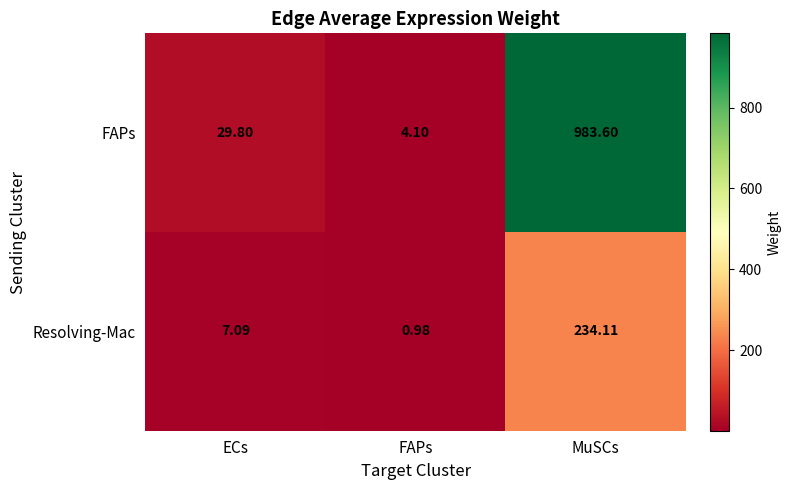

Where does the FAPs series first go above 29?

ECs